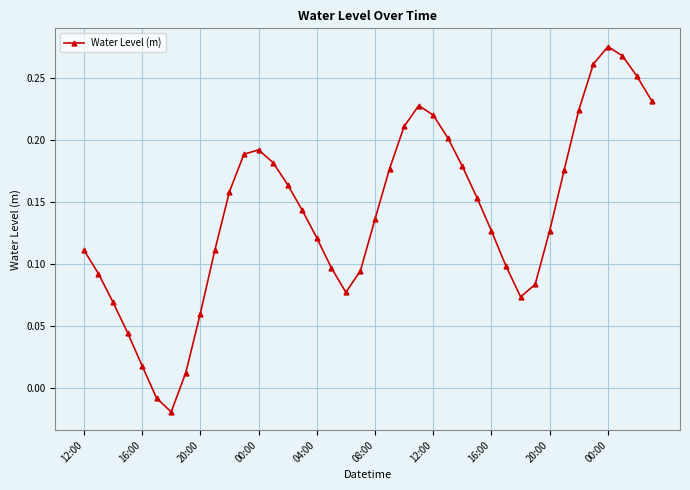

Does the chart have visible grid lines?

Yes